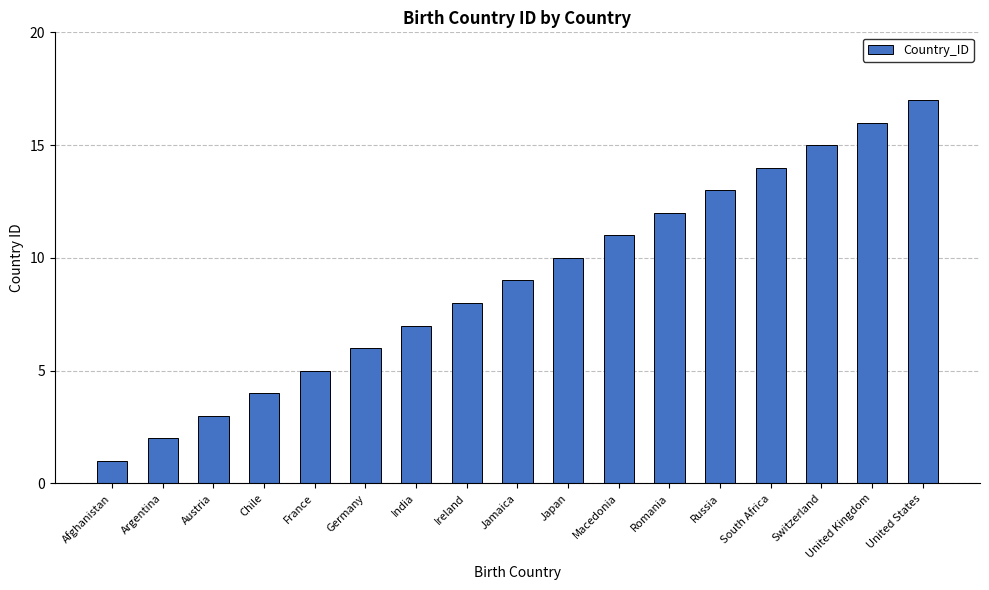

Does the chart contain stacked bars?

No